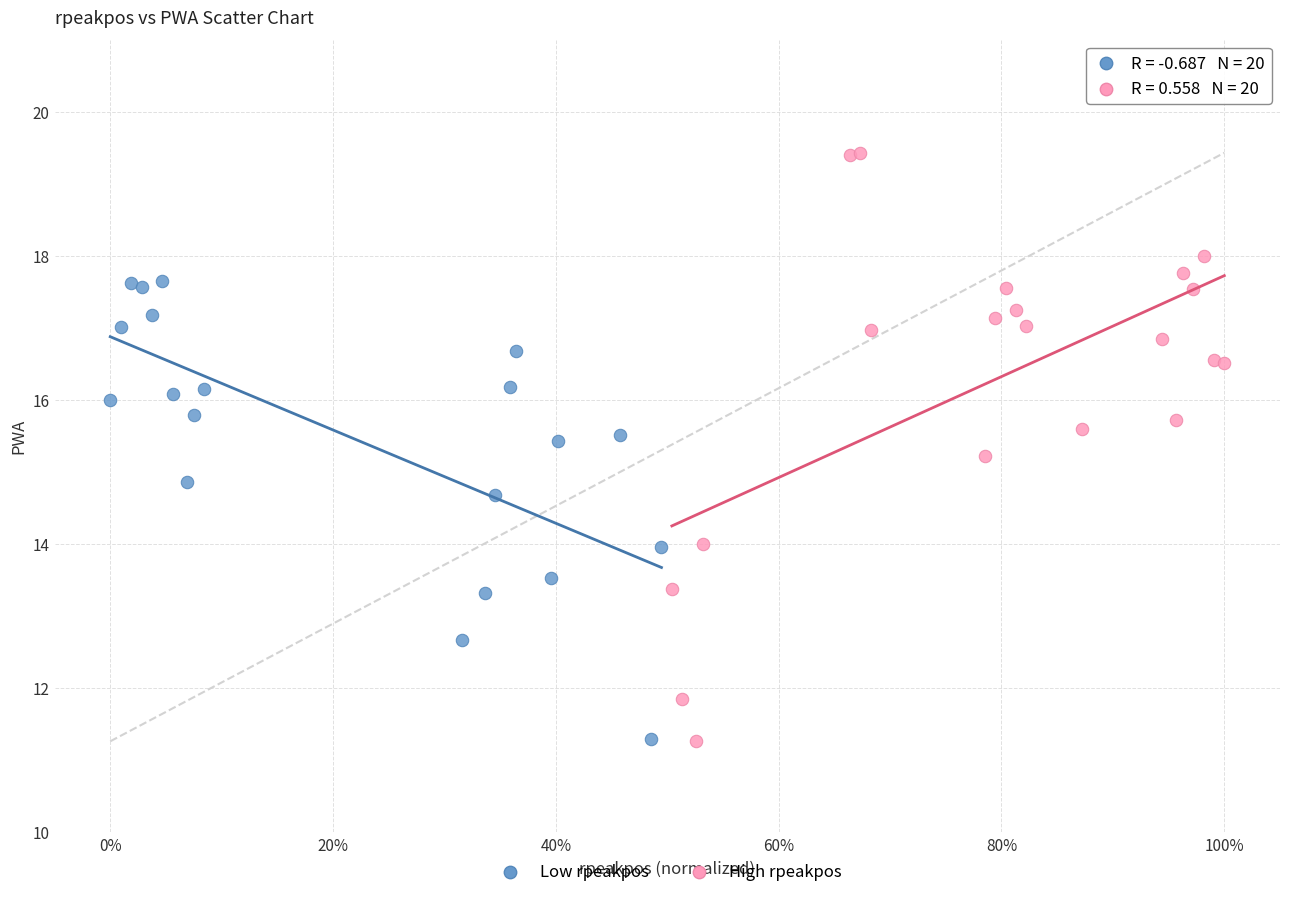

Which series has the widest spread of Y values?

High rpeakpos